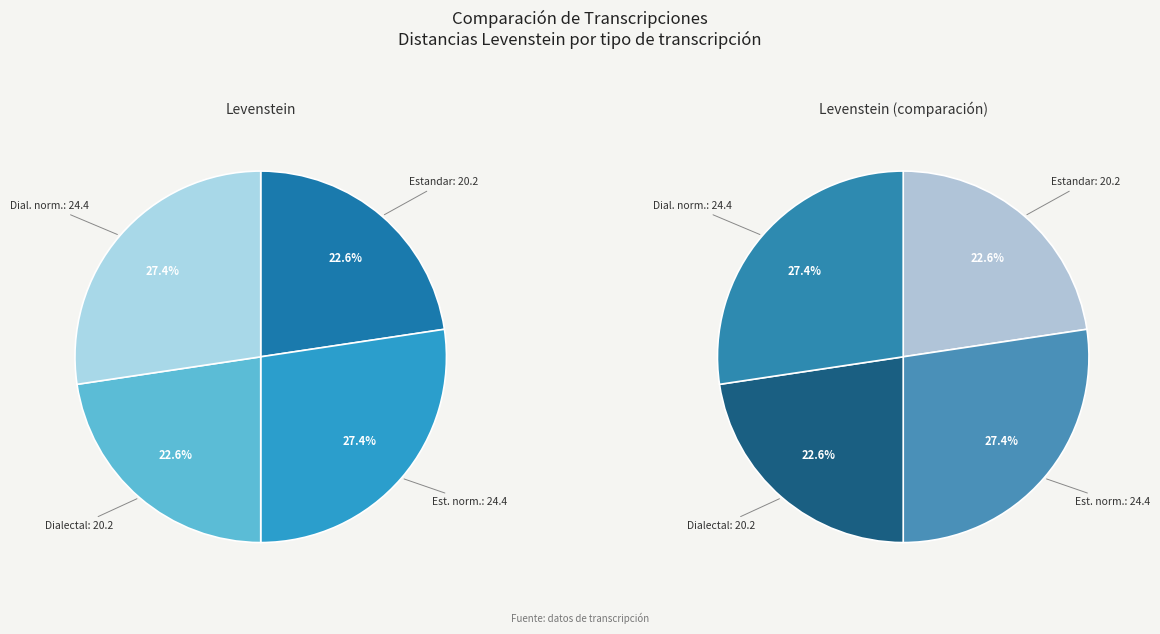

What percentage is NOT represented by Estandar?

77.4%